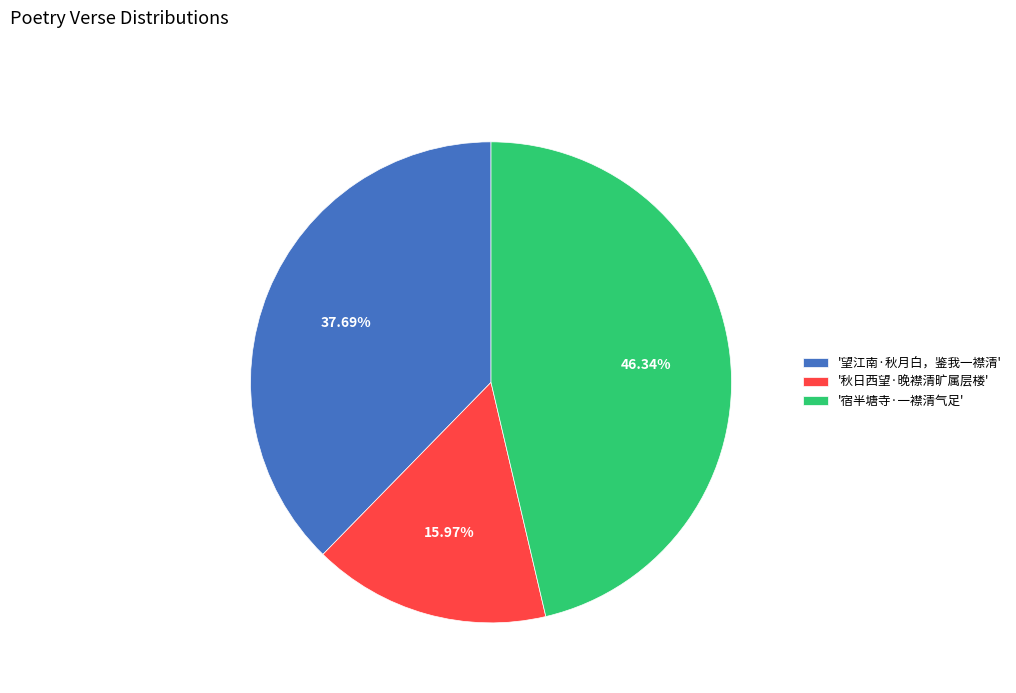

Combined, do '望江南·秋月白，鉴我一襟清' and '宿半塘寺·一襟清气足' account for over 50%?

Yes